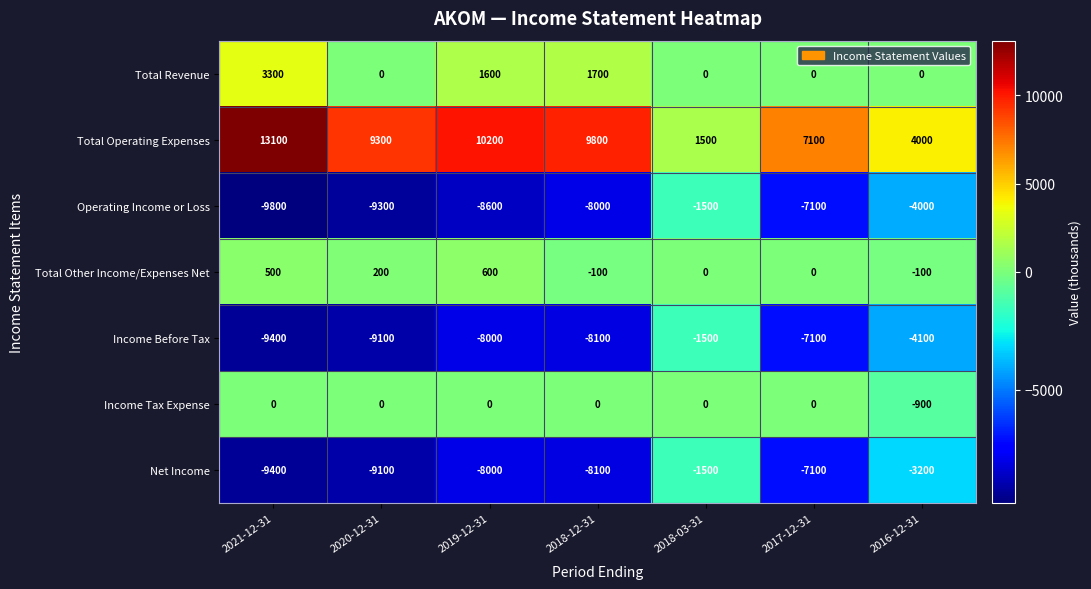

True or false: Income Before Tax has a value of -4437 at 2018-12-31.

False